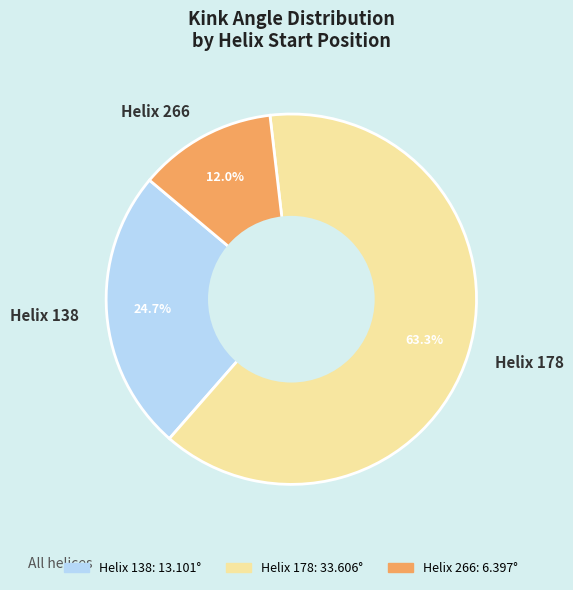

Between Helix 178 and Helix 138, which is larger?

Helix 178